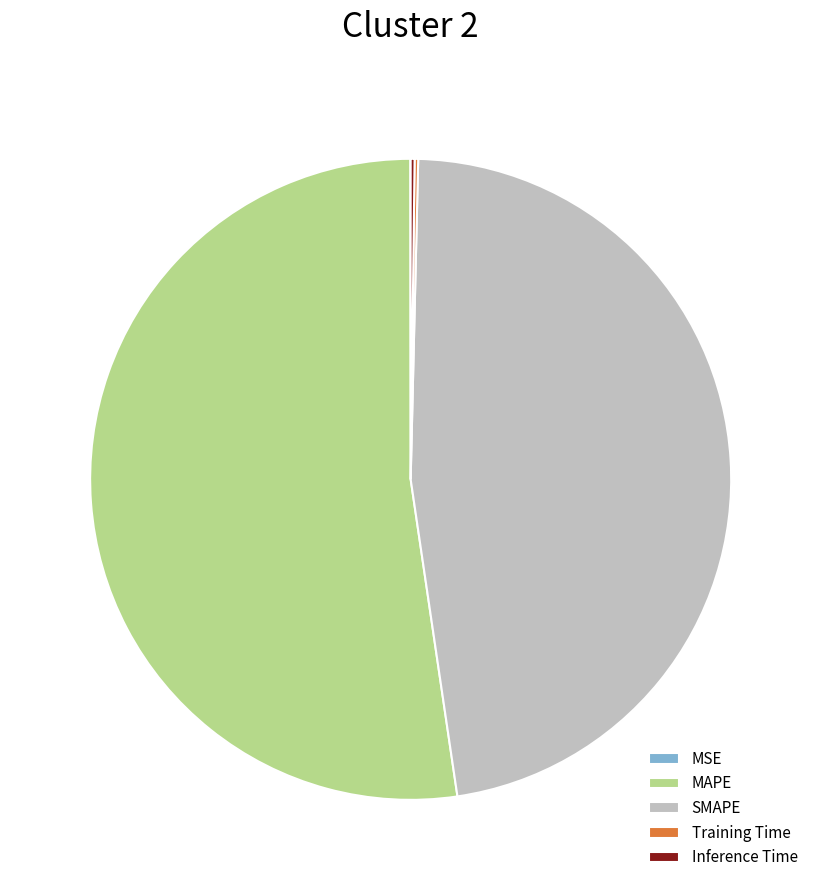

Is SMAPE the majority of the pie?

No